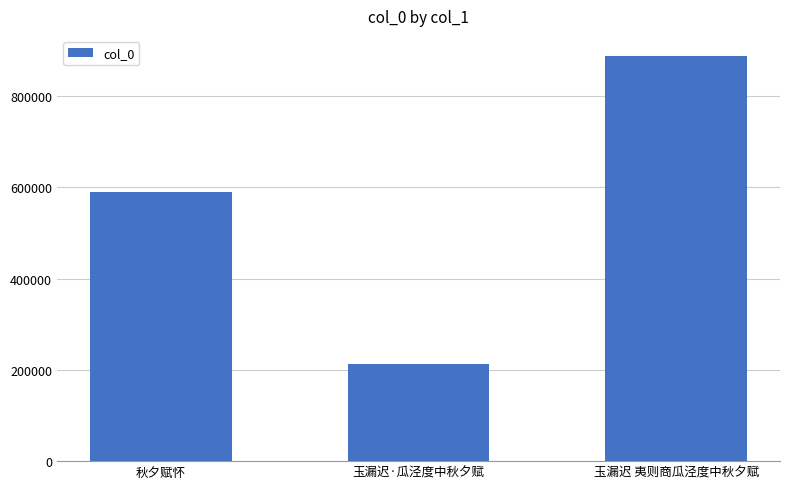

Reading left to right, transcribe all the data shown in this chart.

589079	213379	887497